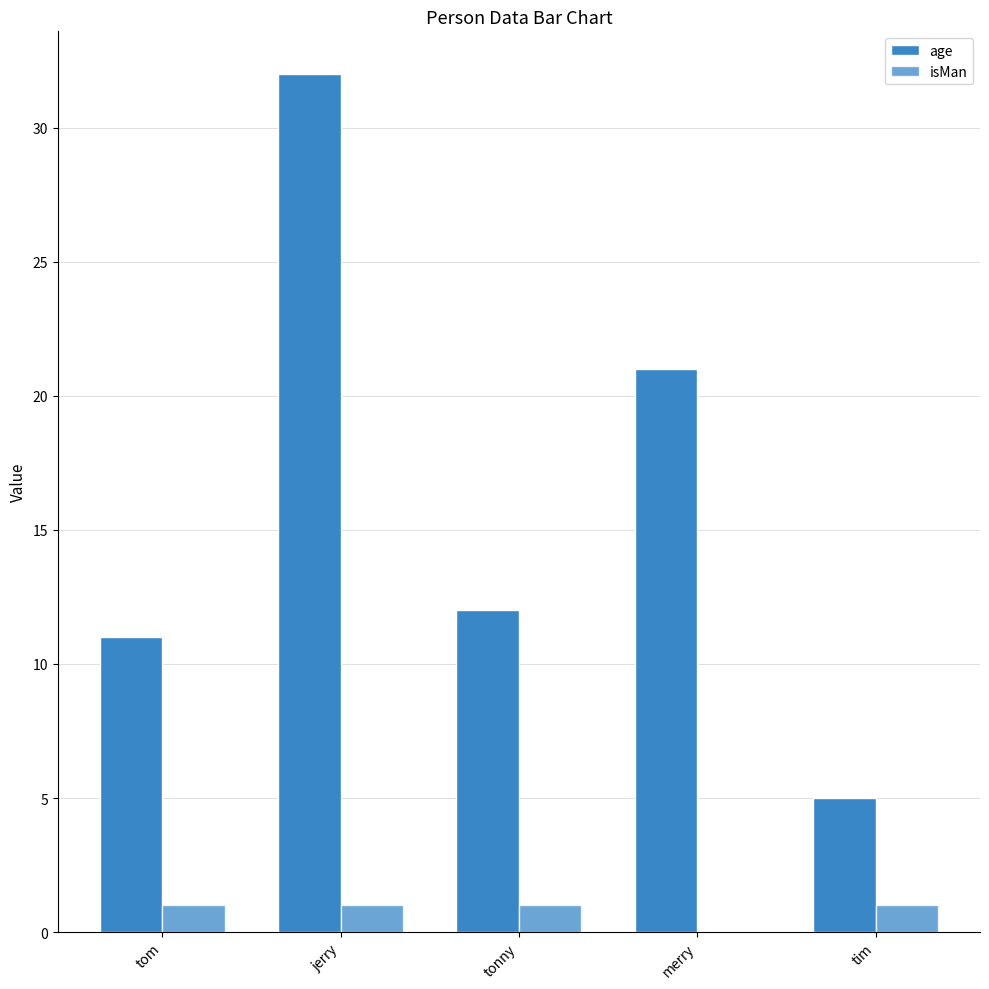

What is the label of the 1st bar from the right?

tim